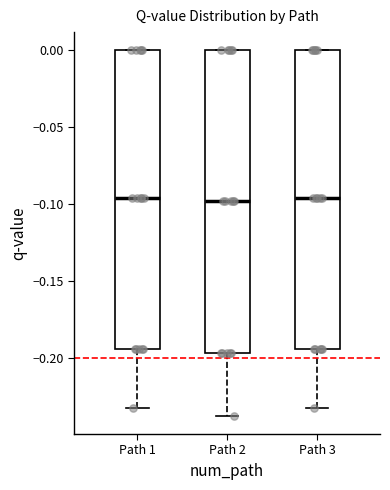

Reading left to right, transcribe this box plot: for each box, give where its median line is, the range the box spans, and where its two whiskers end, as read against the y-axis. The values are not printed on the chart, so give them approximately, as read against the axis.

Path 1: median -0.095, box -0.195 to 0.000, whiskers -0.230 to 0.000
Path 2: median -0.100, box -0.195 to 0.000, whiskers -0.235 to 0.000
Path 3: median -0.095, box -0.195 to 0.000, whiskers -0.230 to 0.000